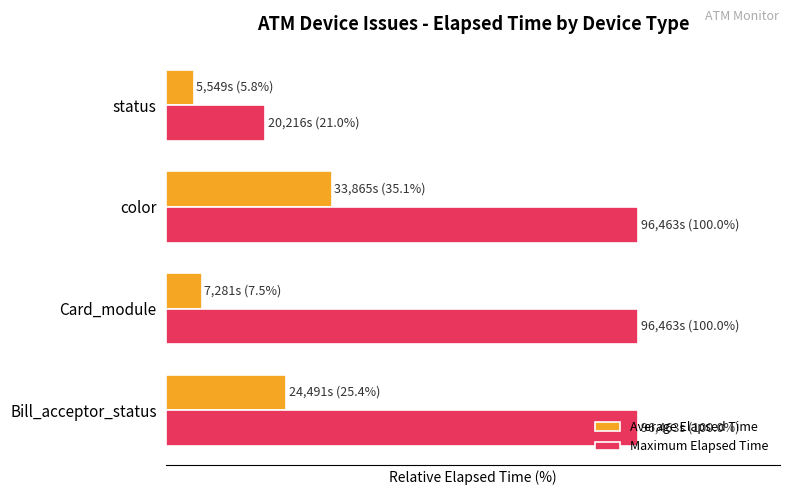

What are all the series names shown in the legend?

Average Elapsed Time, Maximum Elapsed Time